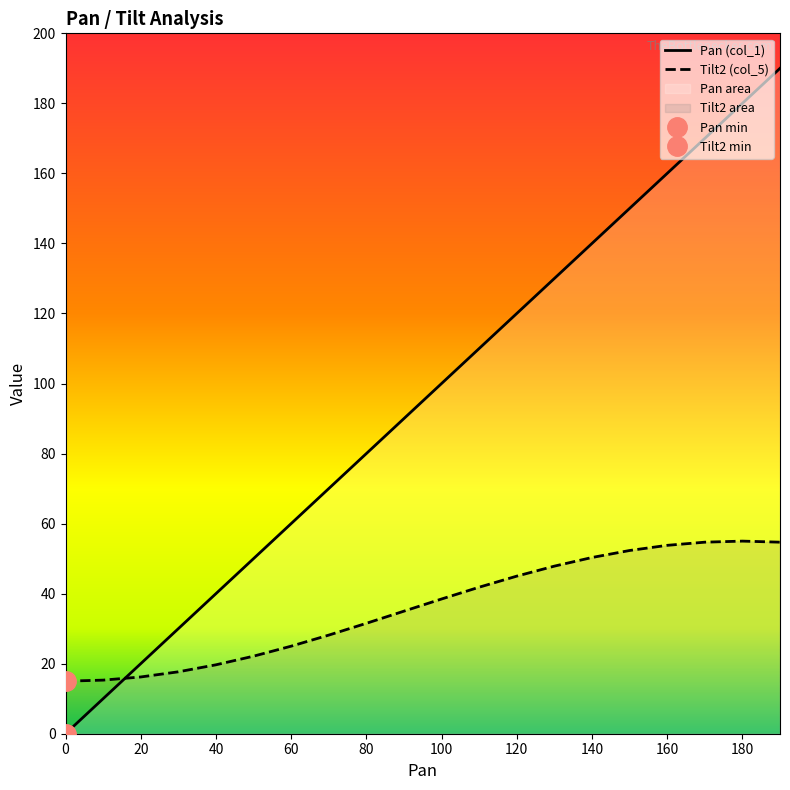

How many categories are shown in the chart?

20